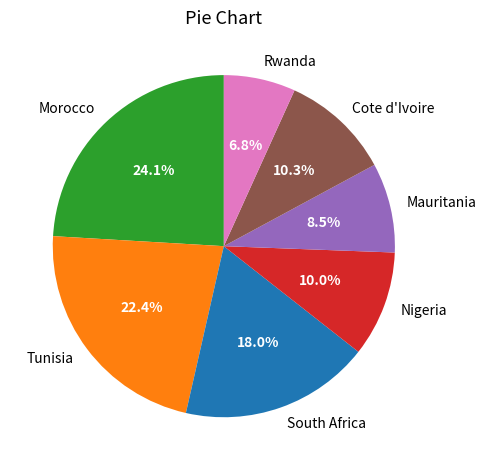

What is the smallest slice in the pie chart?

Rwanda